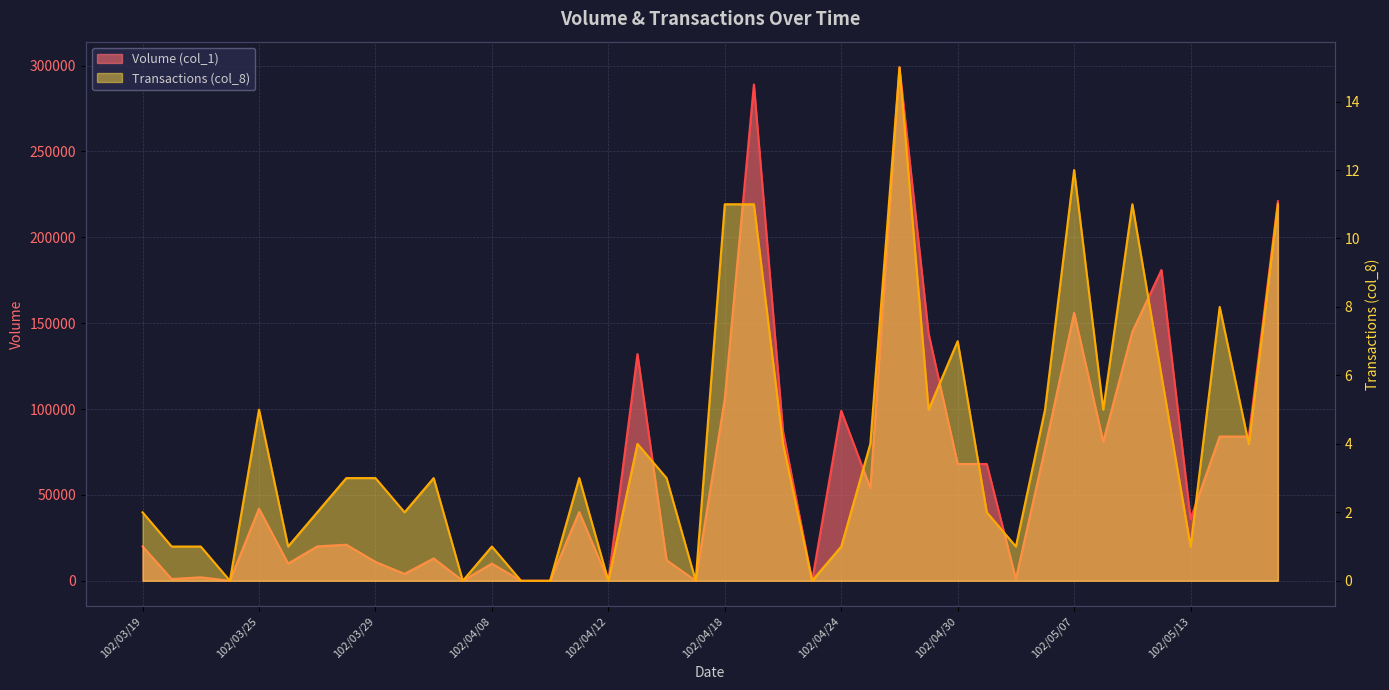

What are all the series names shown in the legend?

Volume (col_1), Transactions (col_8)